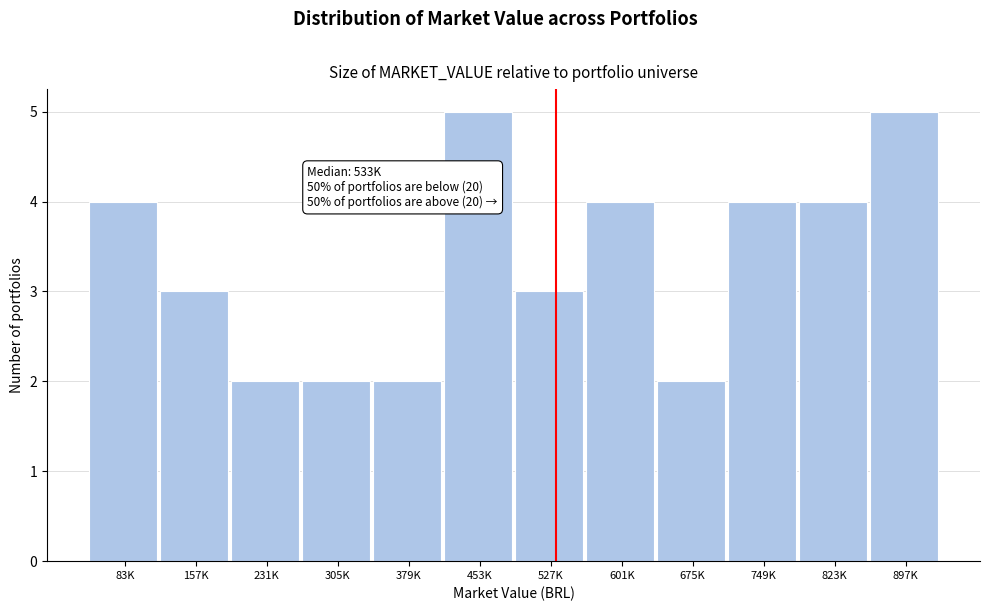

Reading left to right, transcribe all the data shown in this chart.

83K=4	157K=3	231K=2	305K=2	379K=2	453K=5	527K=3	601K=4	675K=2	749K=4	823K=4	897K=5